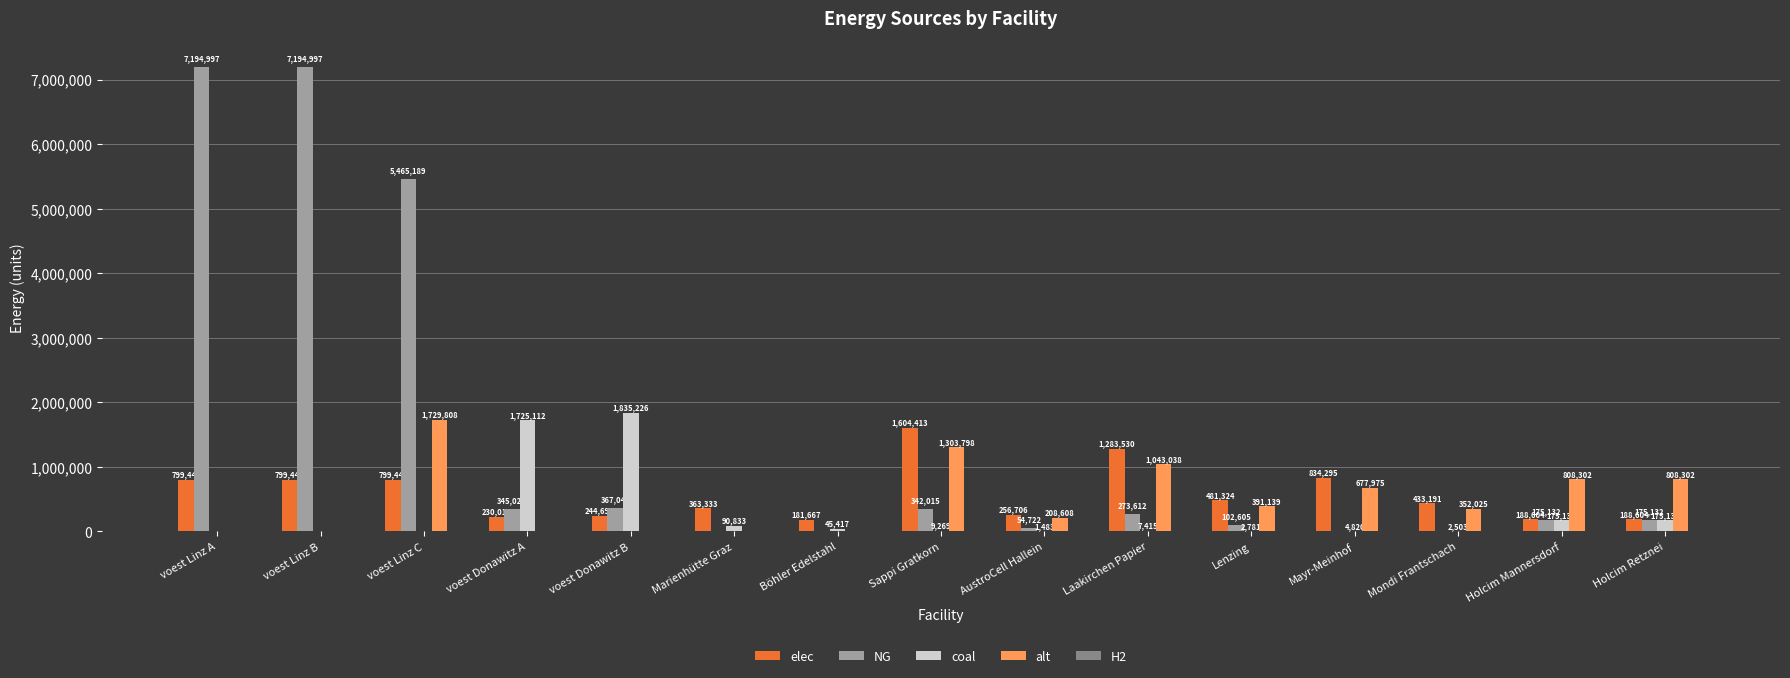

Read the alt value at Sappi Gratkorn.

1303797.7